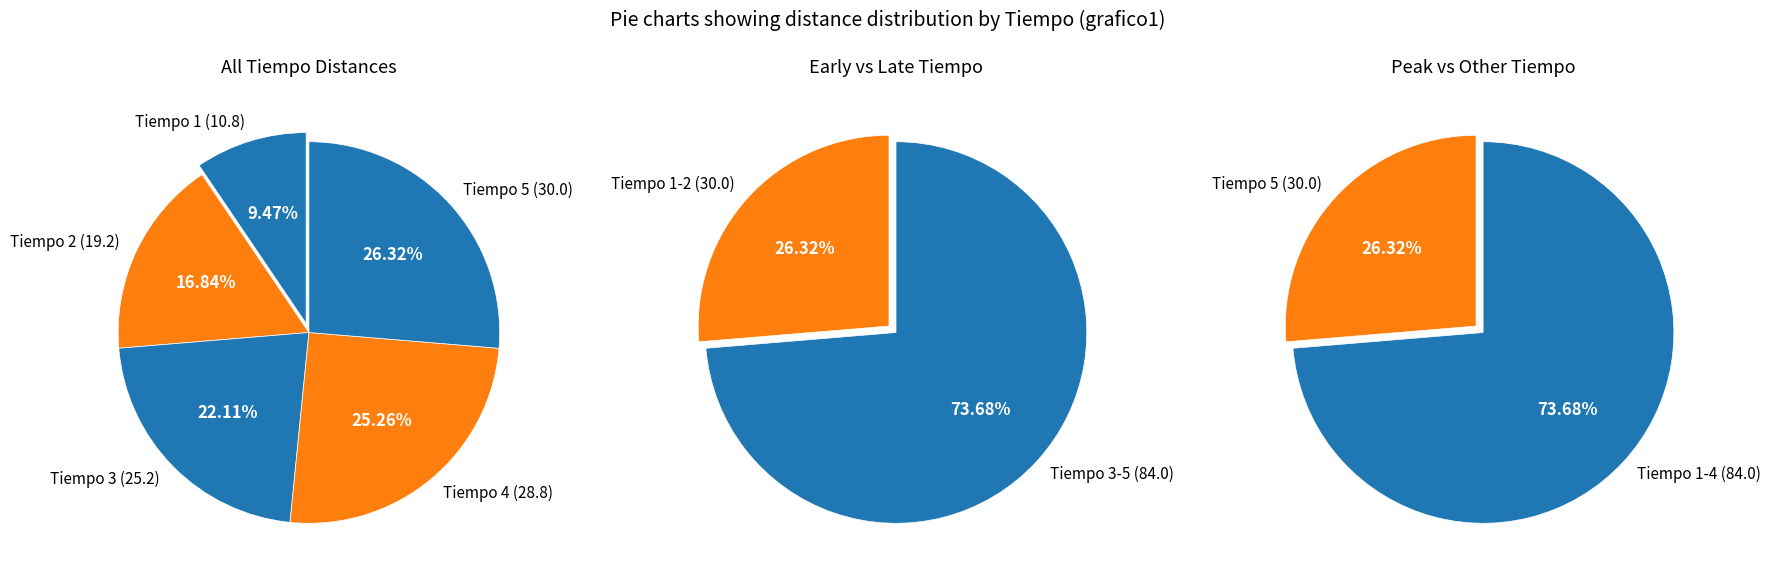

Is it true that 4 is 35% of the pie?

False